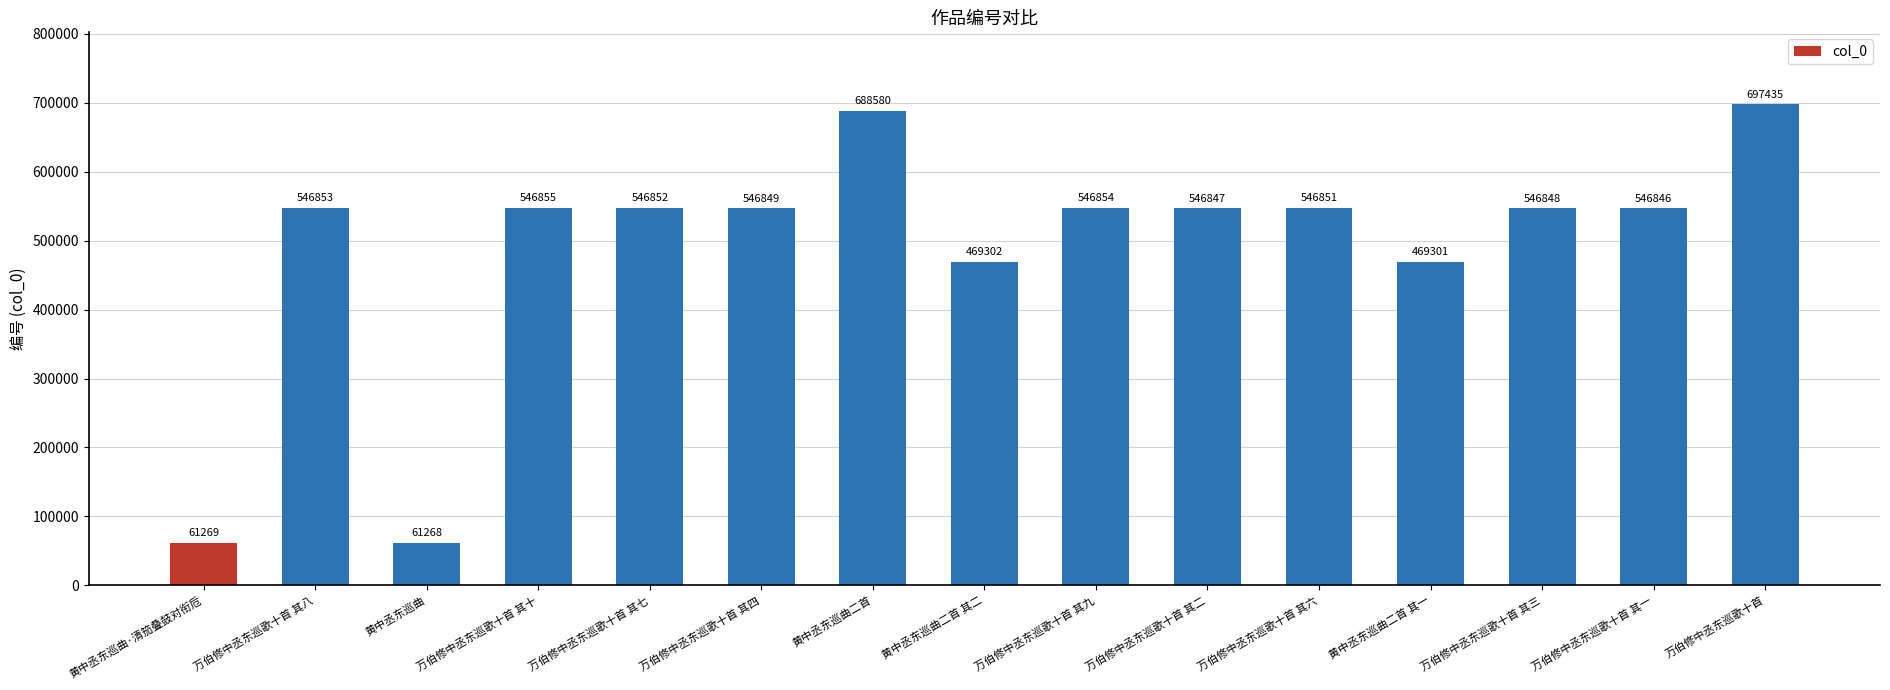

What is the sum of all values?

7368810